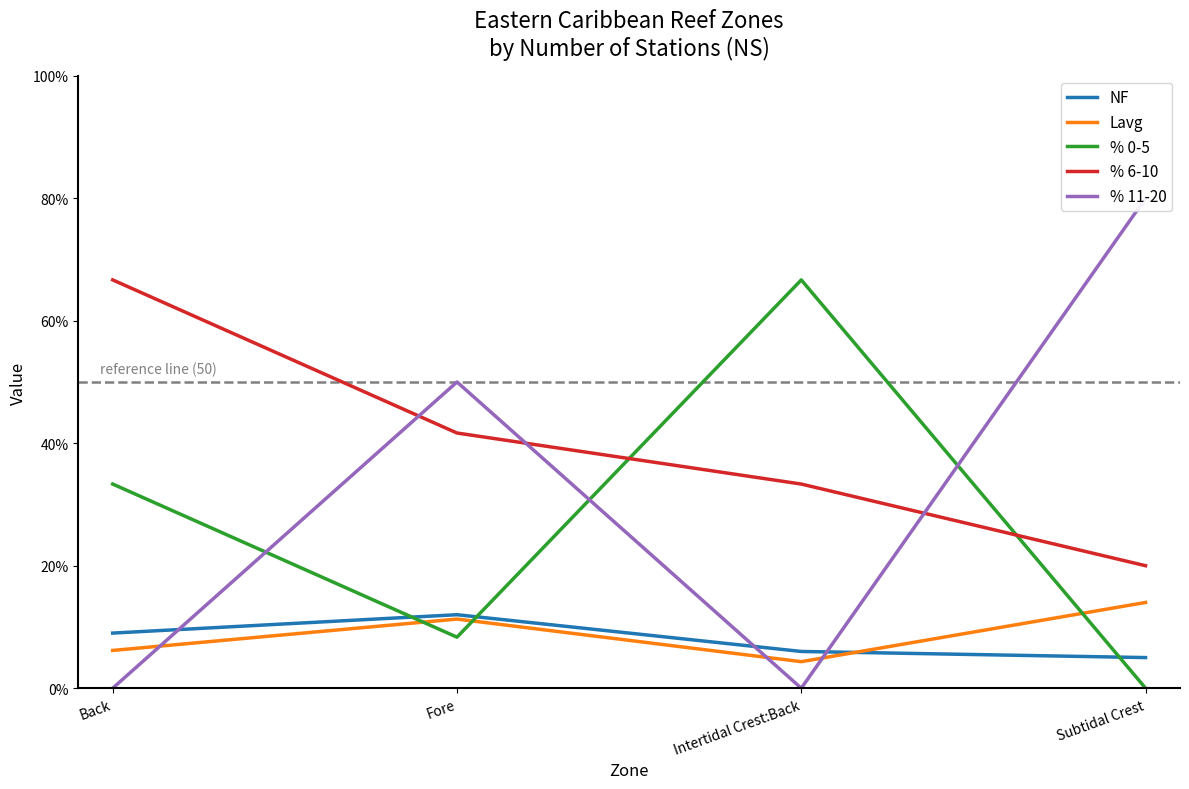

Between which two adjacent categories do % 0-5 and % 6-10 first intersect?

Fore and Intertidal Crest:Back